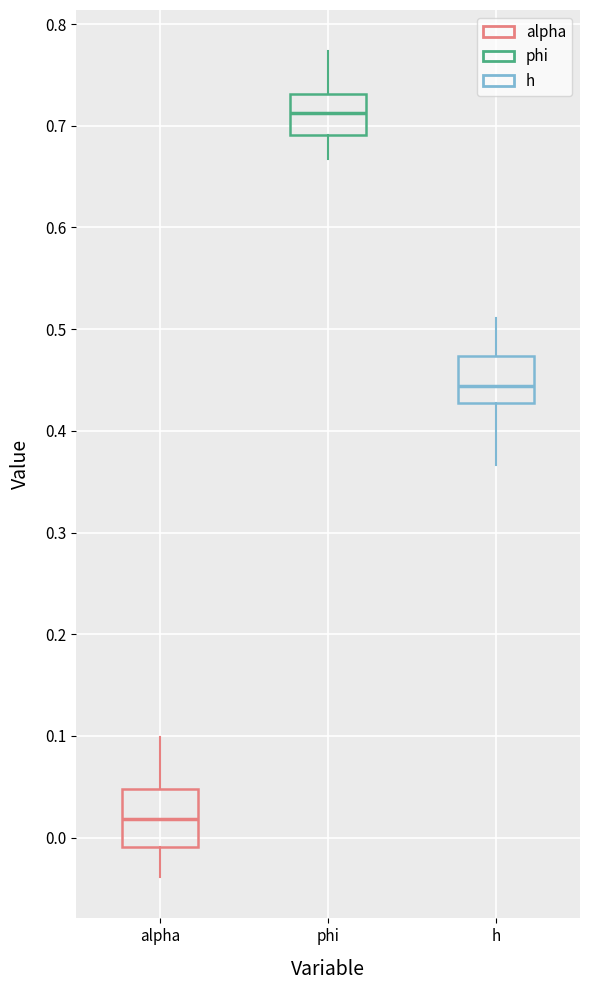

Reading left to right, transcribe this box plot: for each box, give where its median line is, the range the box spans, and where its two whiskers end, as read against the y-axis. The values are not printed on the chart, so give them approximately, as read against the axis.

alpha: median 0.02, box -0.01 to 0.05, whiskers -0.04 to 0.10
phi: median 0.71, box 0.69 to 0.73, whiskers 0.67 to 0.77
h: median 0.44, box 0.43 to 0.47, whiskers 0.37 to 0.51